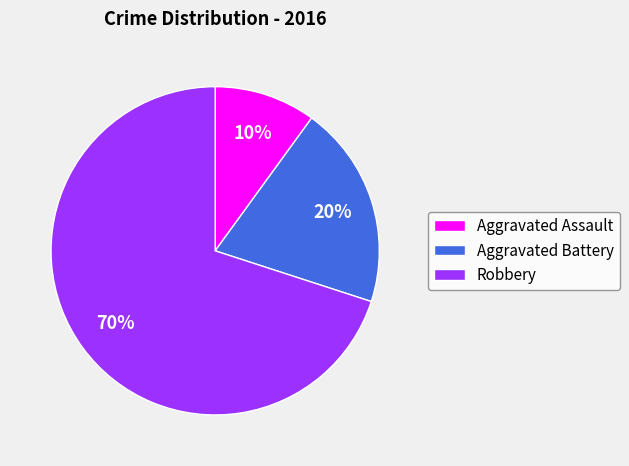

Count the number of slices in the pie.

3